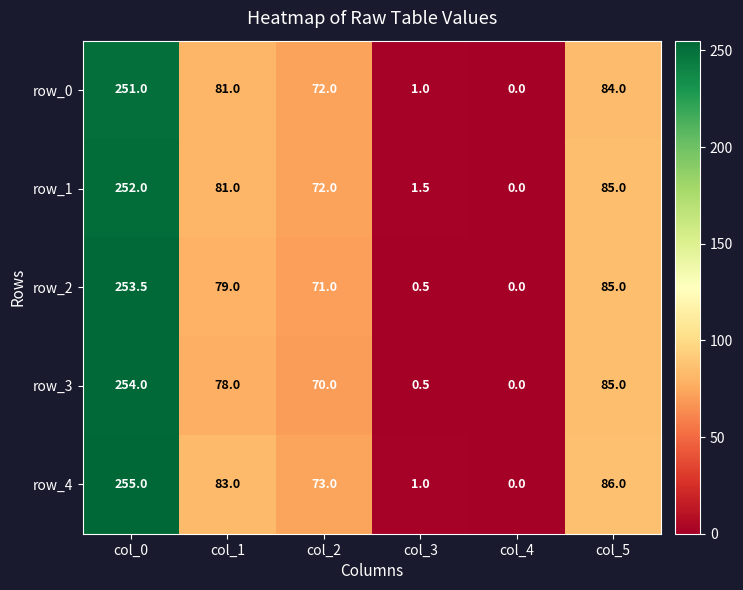

What is the spread (max minus min) of values at col_3?

1.0